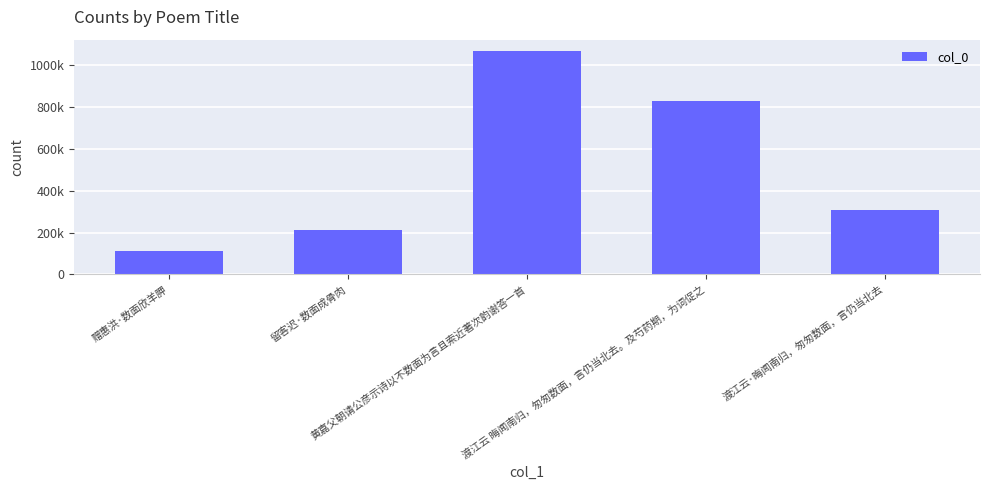

What is the minimum value shown in the chart?

113836